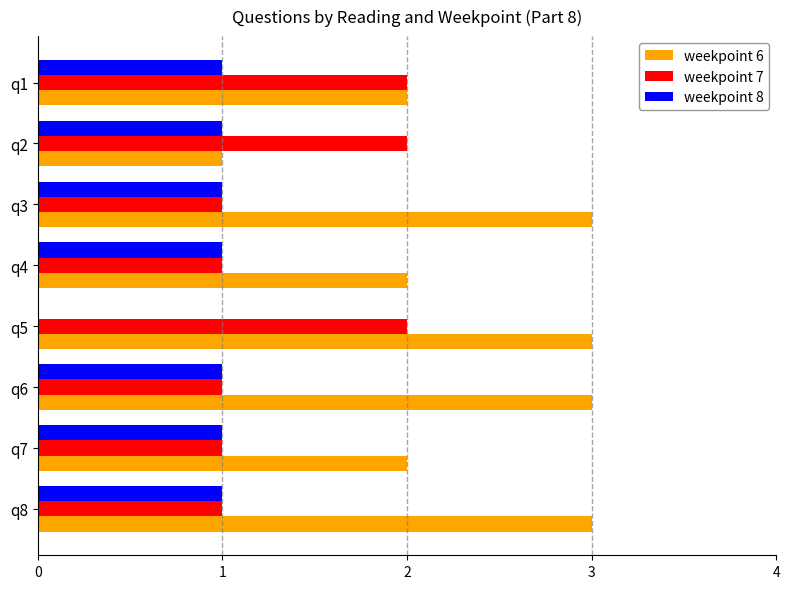

How many data points does each series have?

8